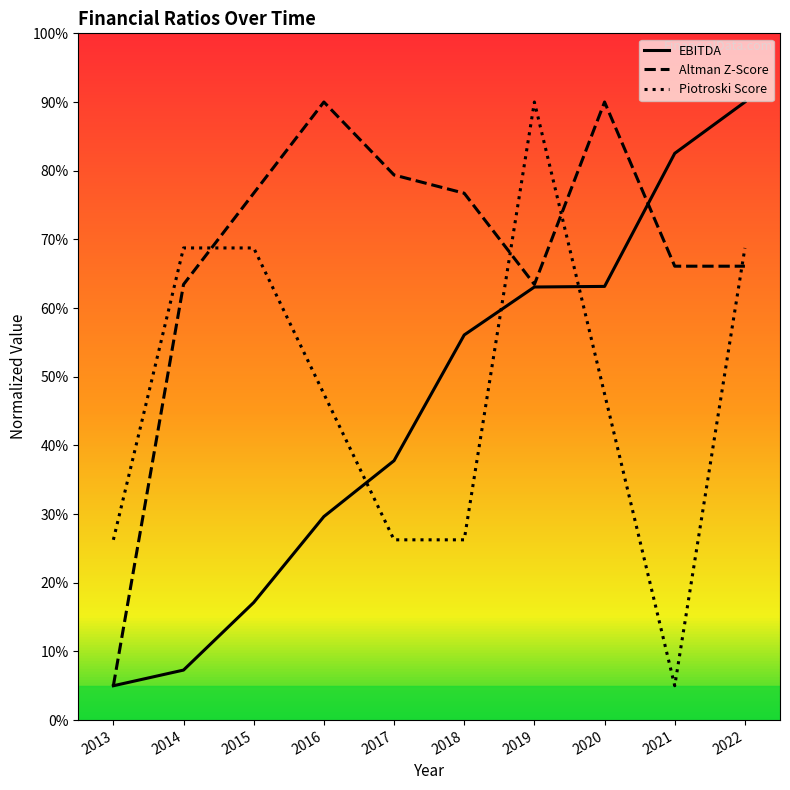

Which category has the highest value in the EBITDA series?

2022